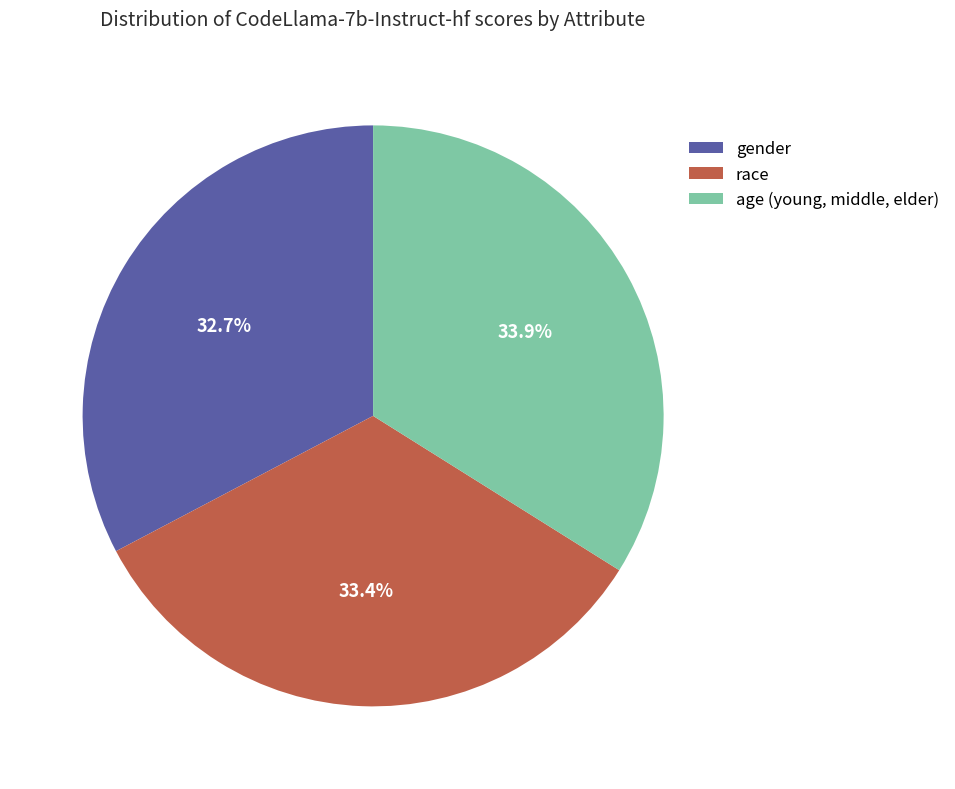

Count the number of slices in the pie.

3